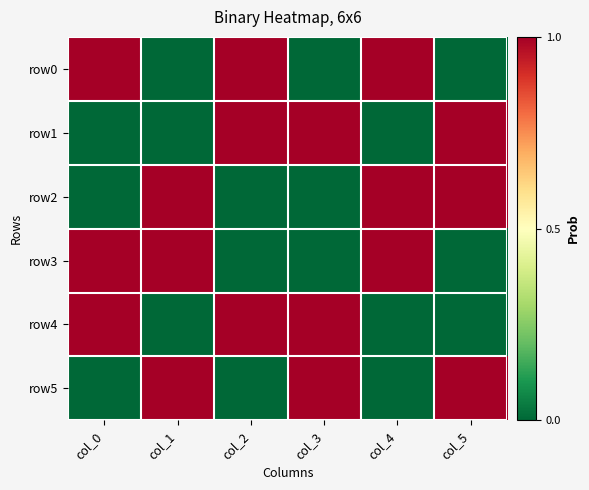

At how many categories does at least one series exceed 0?

6